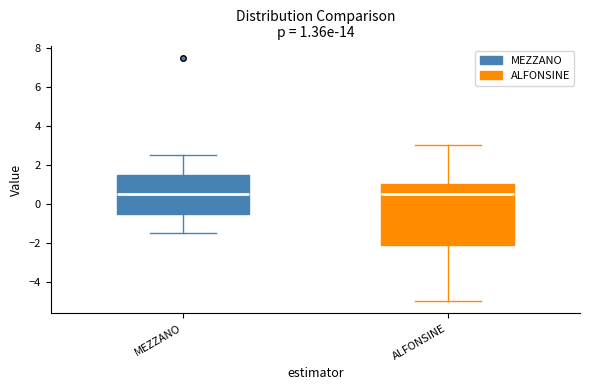

Comparing the boxes themselves (not the whiskers), which one is the tallest?

ALFONSINE